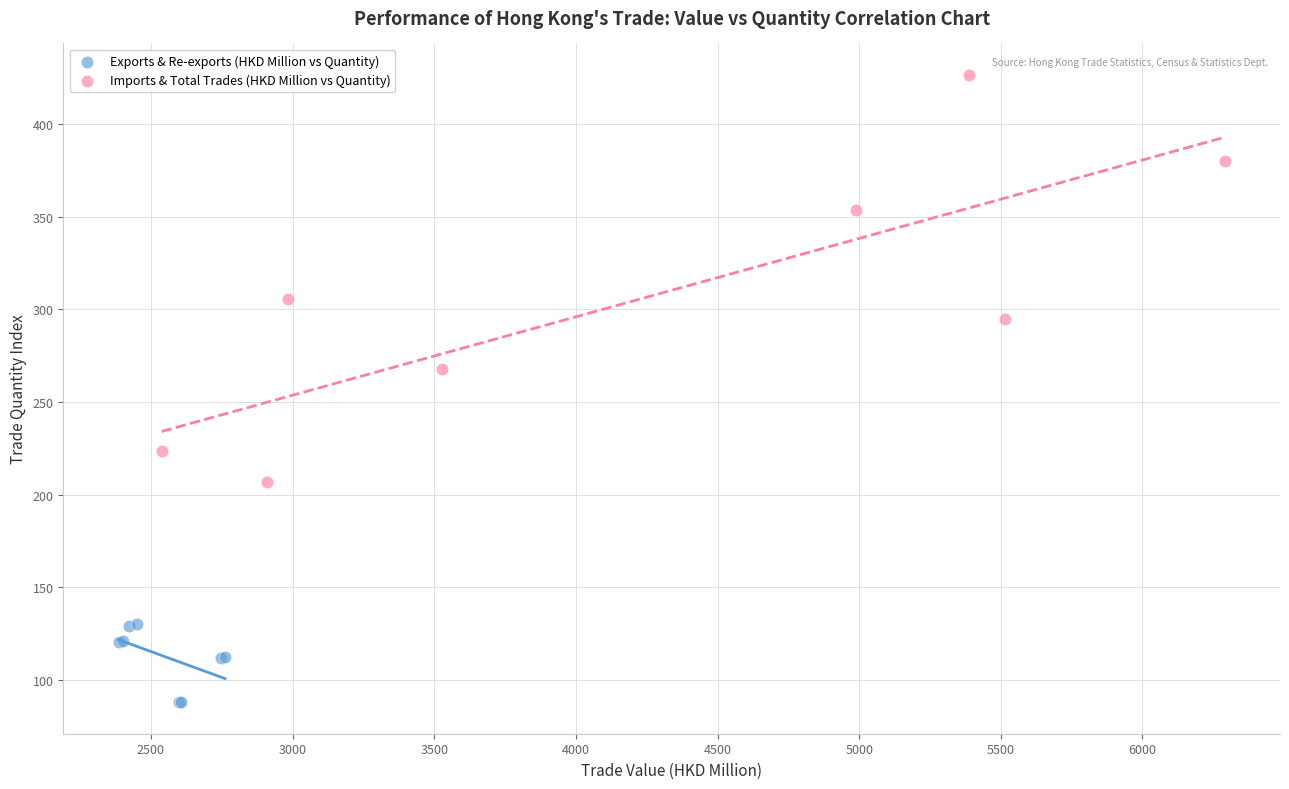

Which series contains the lowest Y value?

Exports & Re-exports (HKD Million vs Quantity)